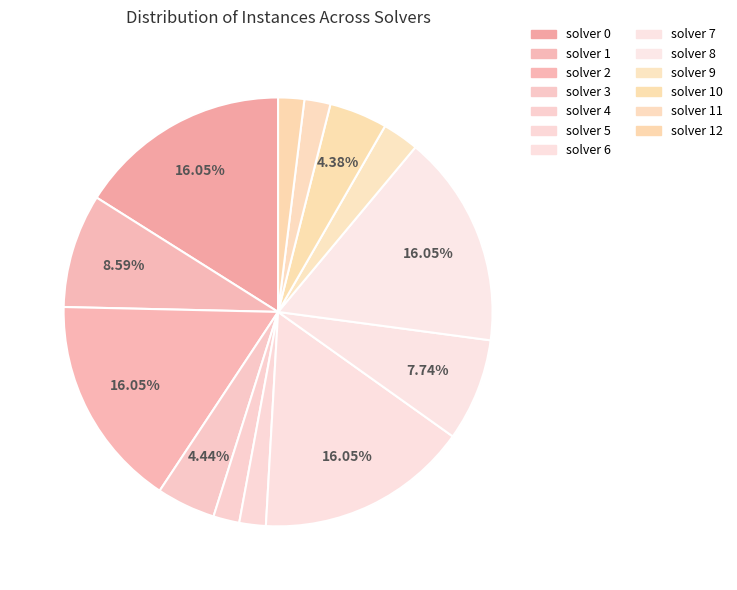

To the nearest percent, what portion does solver 8 represent?

16%